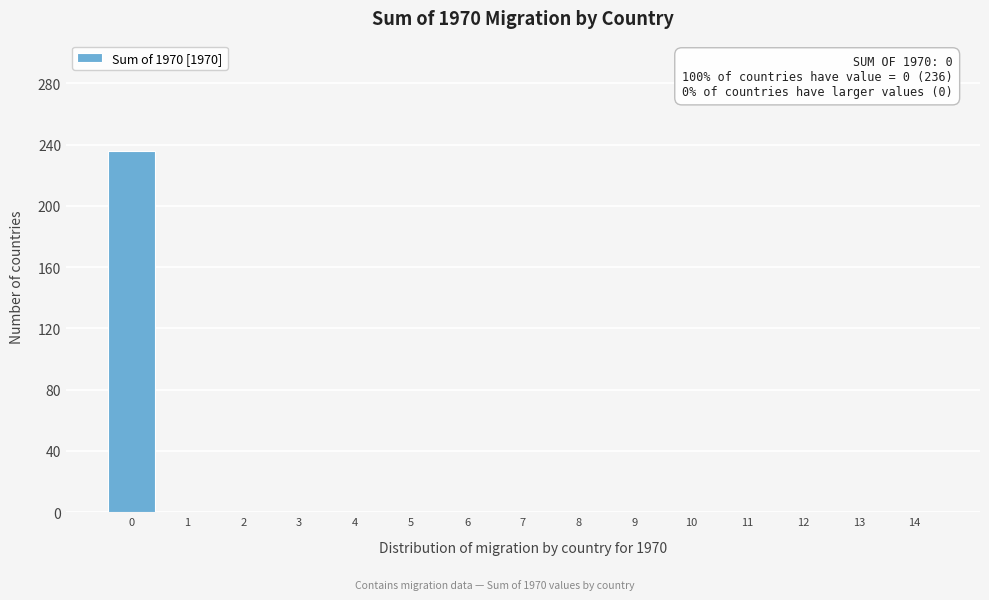

Over which range of the x-axis is the bar tallest?

-0.5 to 0.5